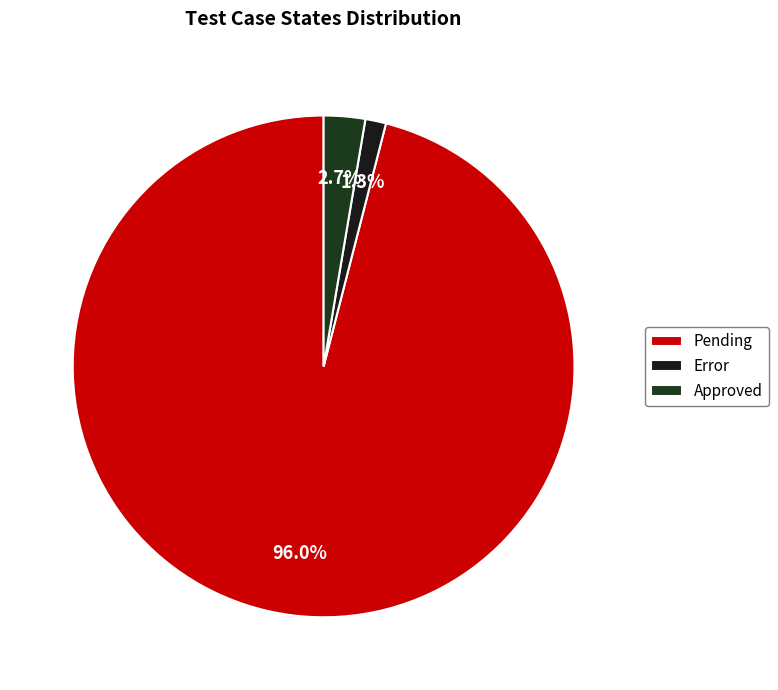

How many segments does this pie chart have?

3